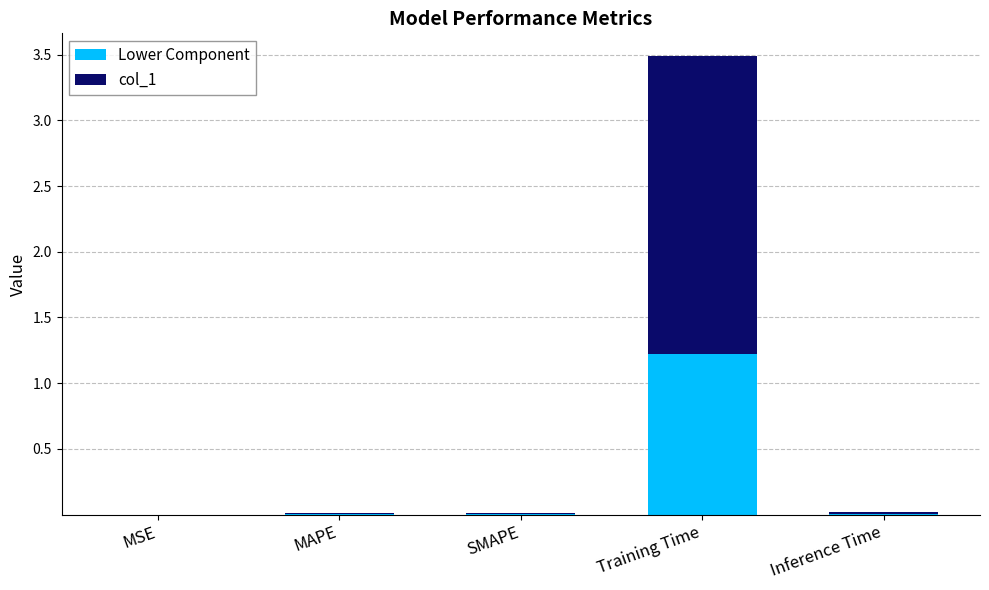

What is the maximum value for Lower Component?

1.2